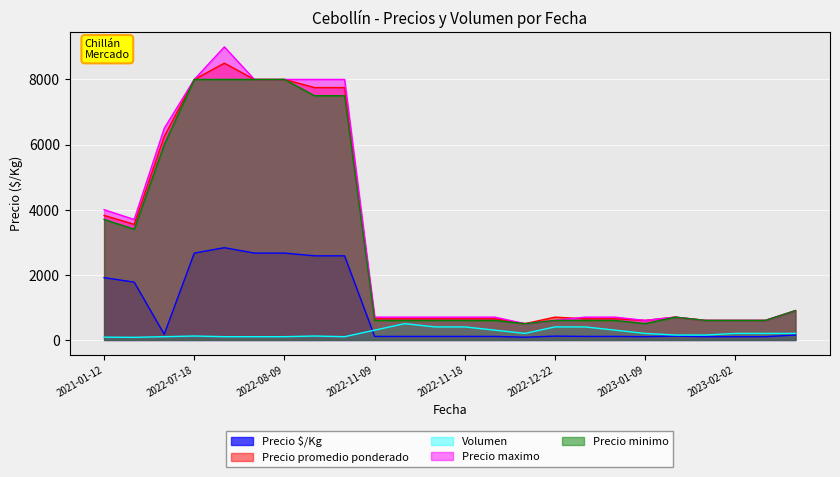

How many lines are shown in the chart?

5